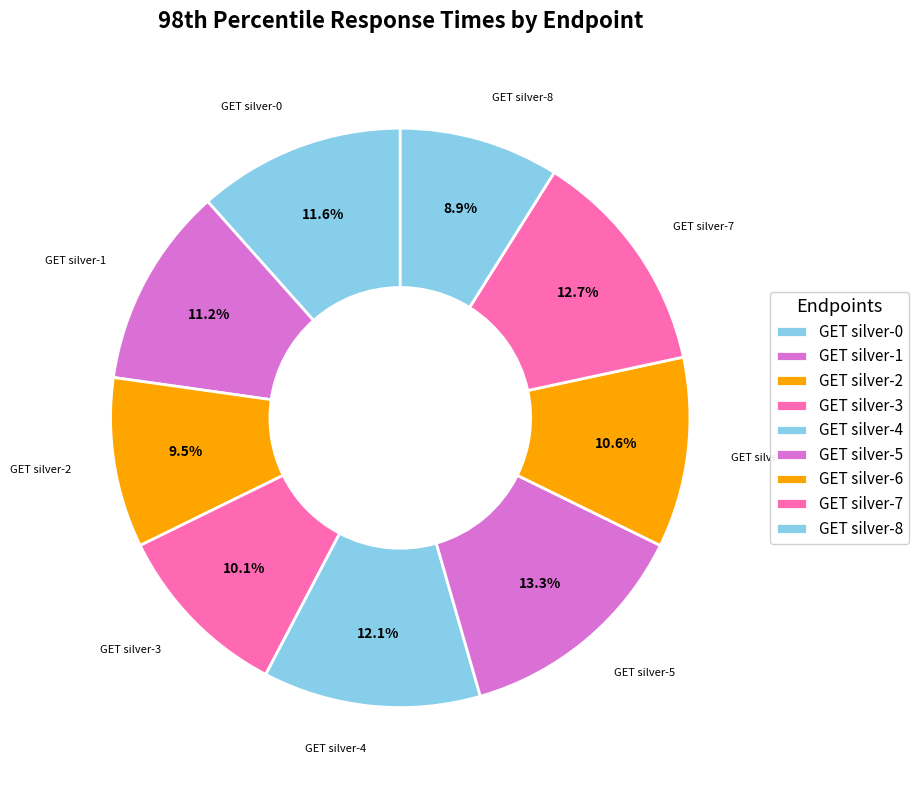

Which slice is the smallest?

GET silver-8